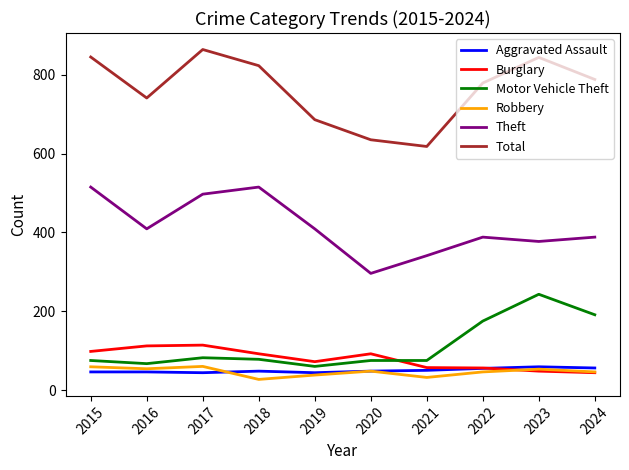

Where is the first local maximum for Theft?

2018